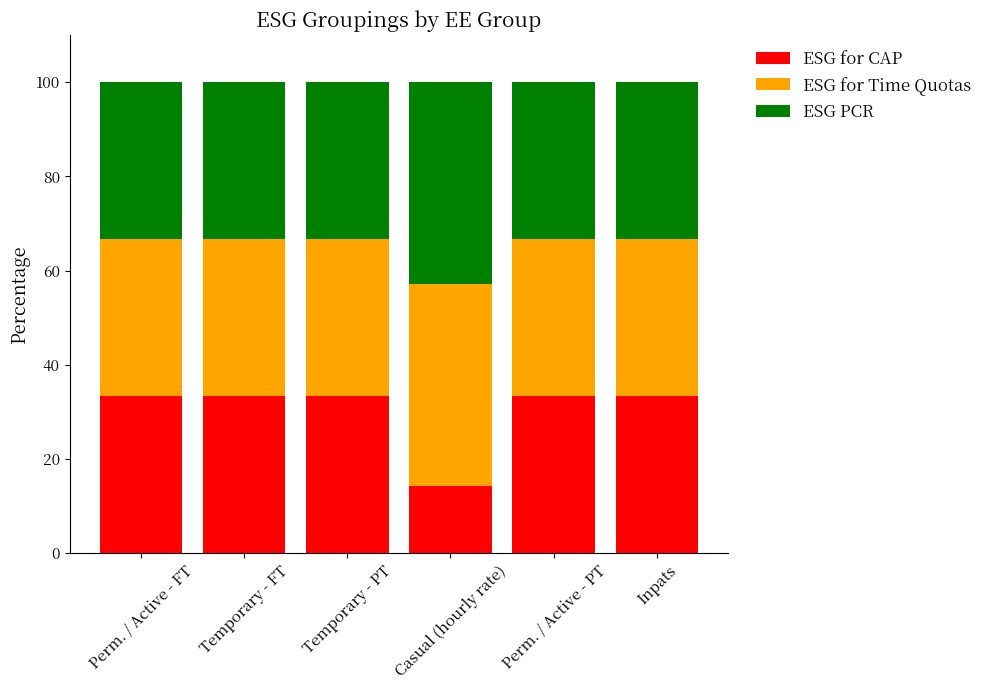

What is the maximum value for ESG for CAP?

33.3